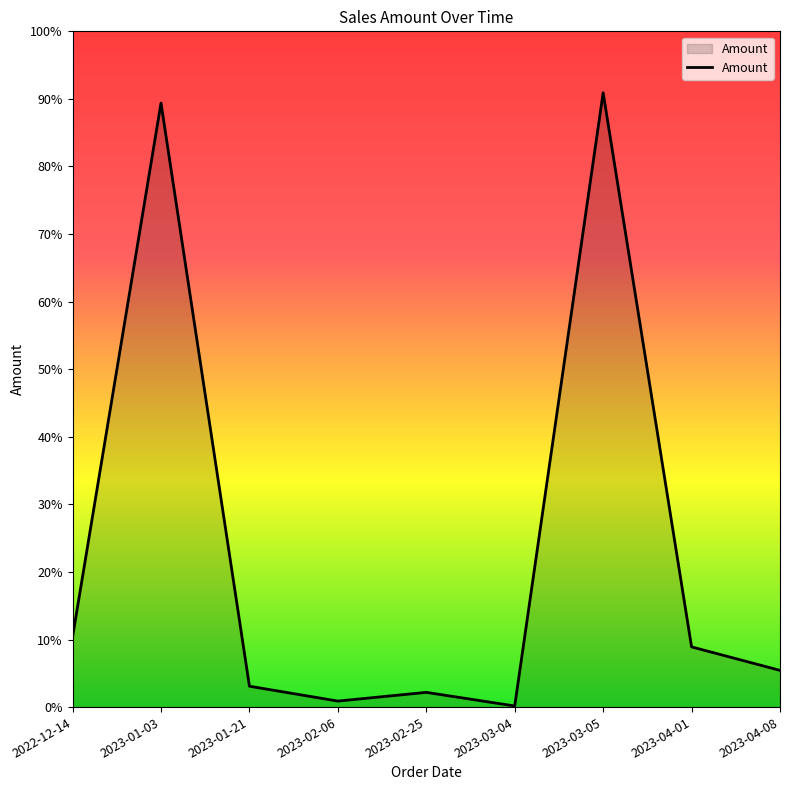

Does the chart have visible grid lines?

No